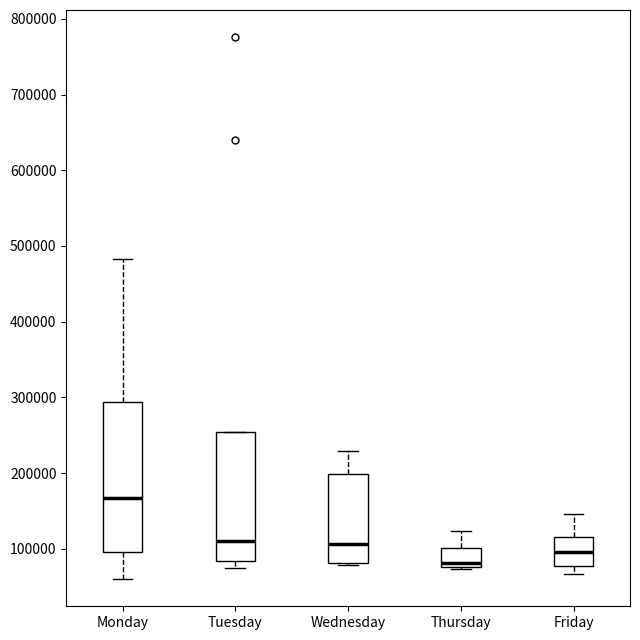

Where does the upper whisker of the box for Monday end on the y-axis? The values are not printed on the chart, so give them approximately, as read against the axis.

480000